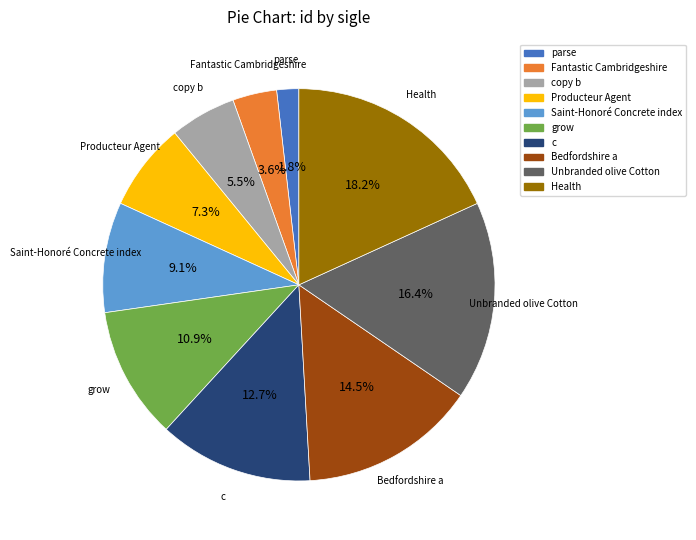

Is there a majority slice in this chart?

No